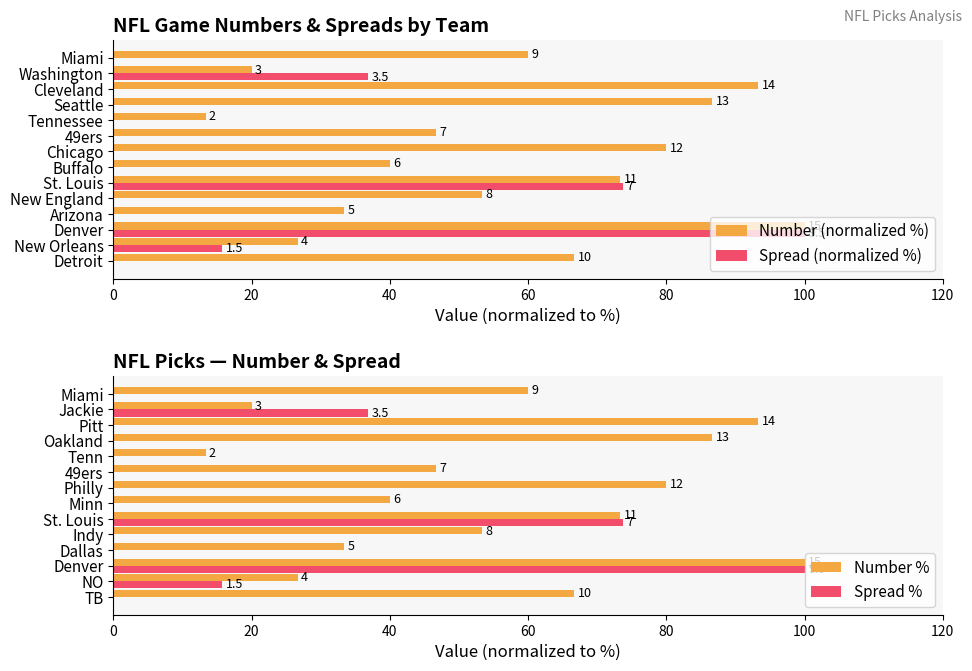

What is the minimum value for Number (normalized %)?

13.3